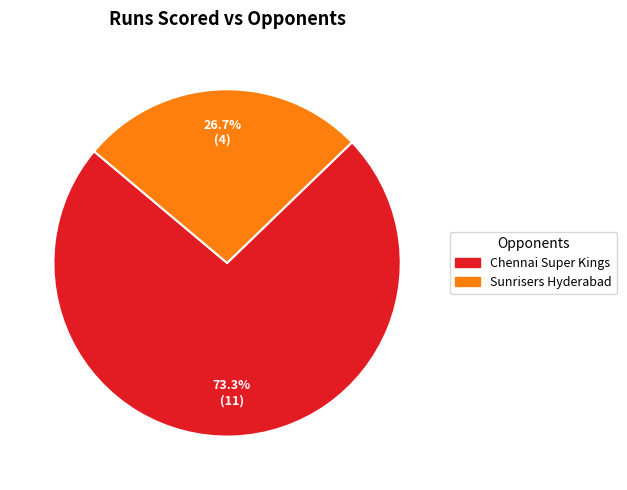

How many segments does this pie chart have?

2